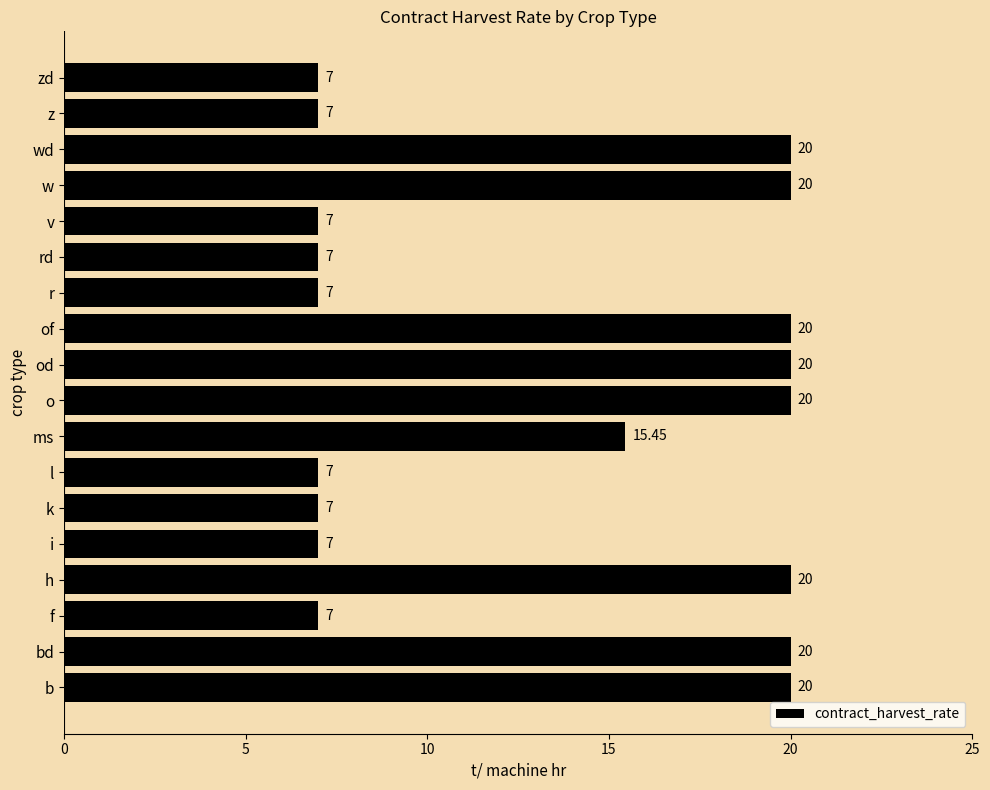

What is the difference between the maximum and minimum values?

13.0